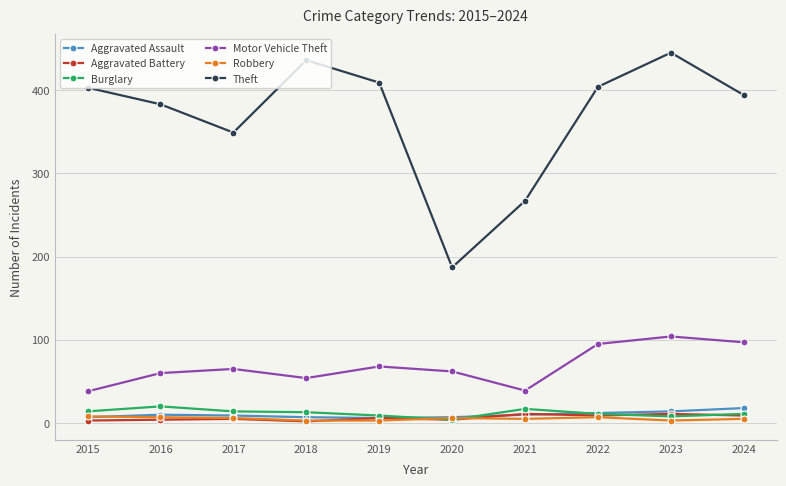

How many lines are shown in the chart?

6